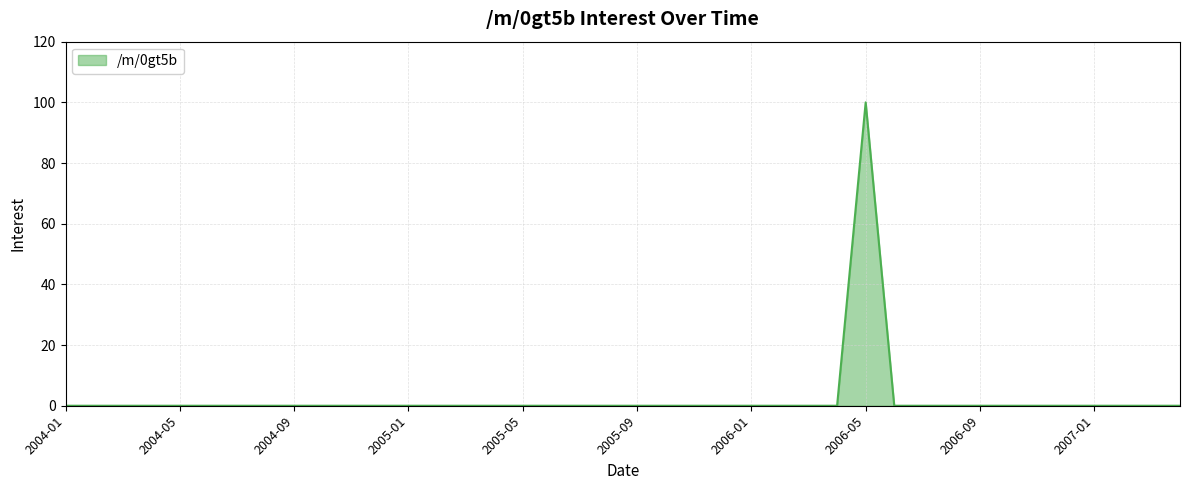

What is the difference between the maximum and minimum values?

100